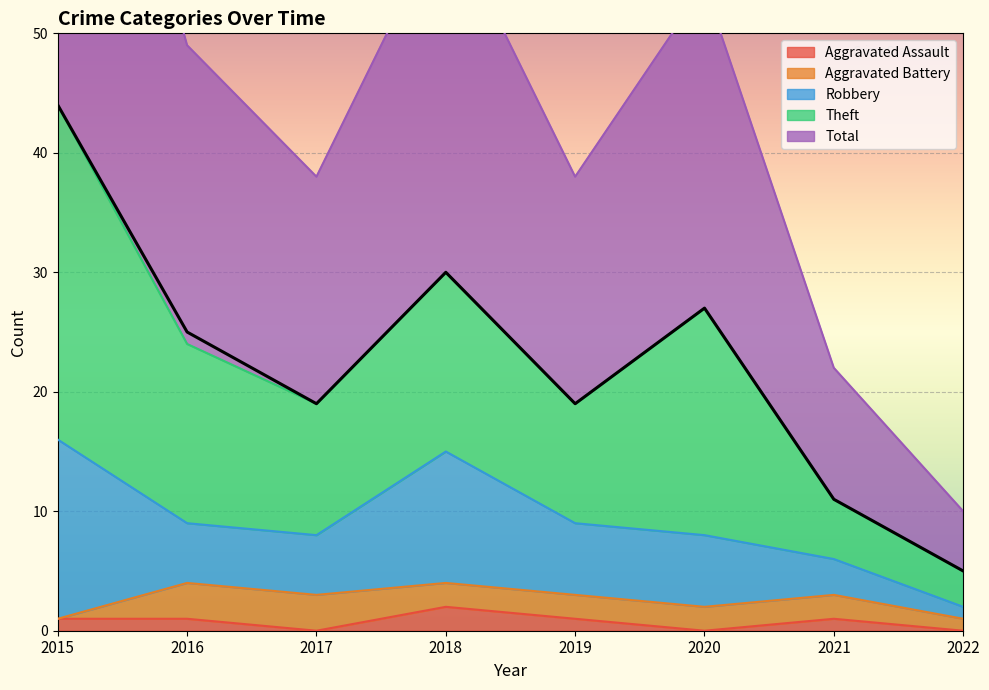

What is the value of the Total point at the 1st from the left?

44